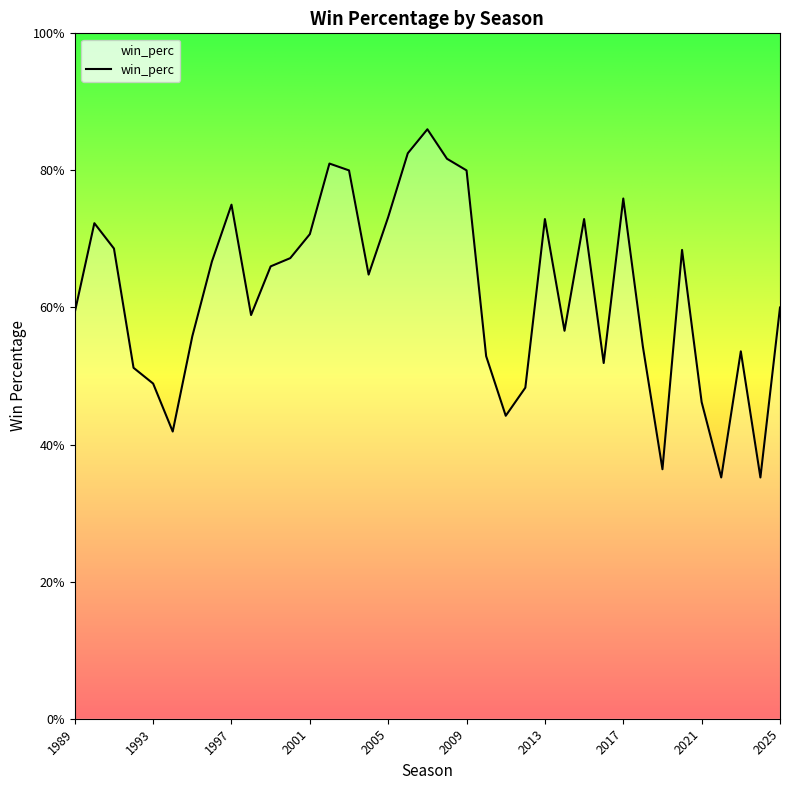

What is the value of the 9th point from the left?

0.8